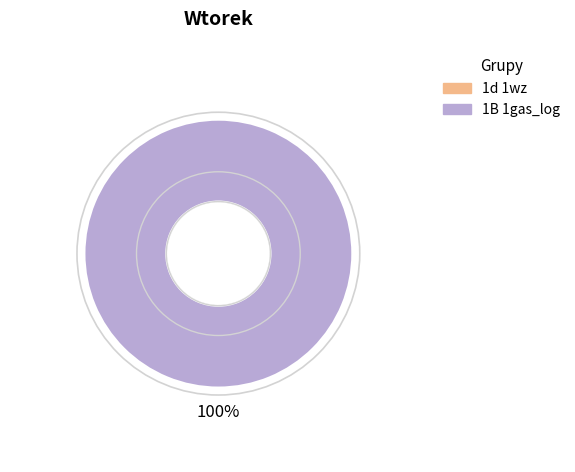

Does any single category account for the majority?

Yes